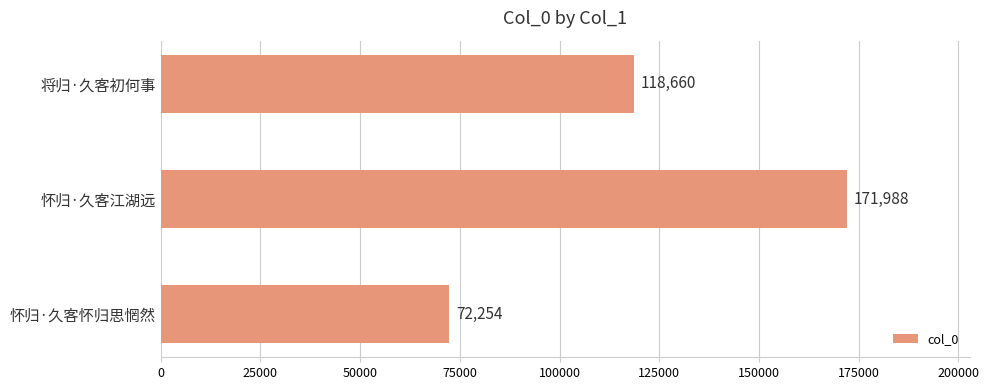

What is the ratio of the value at 将归·久客初何事 to the value at 怀归·久客江湖远?

0.7